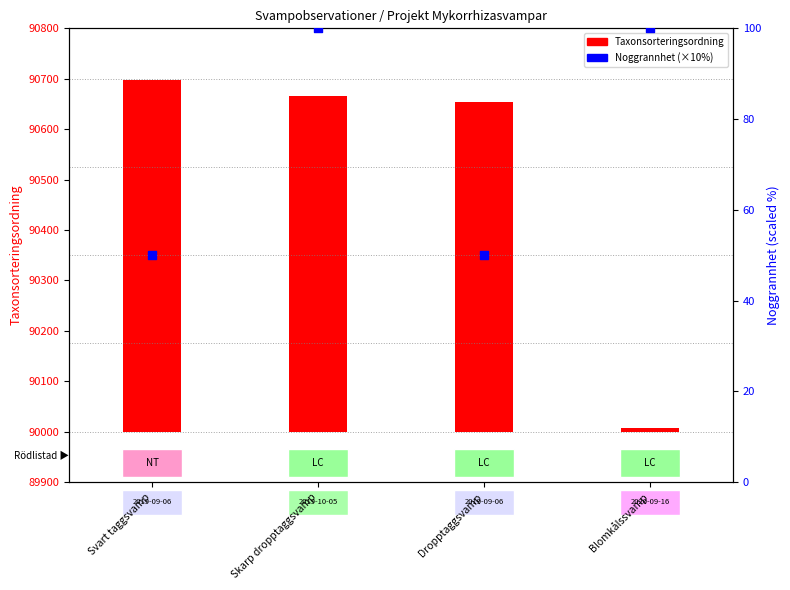

Which has a higher value, Skarp dropptaggsvamp or Dropptaggsvamp?

Skarp dropptaggsvamp